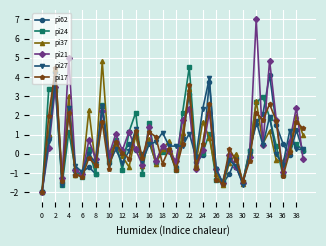

How many interior local valleys does the pi37 series have?

13